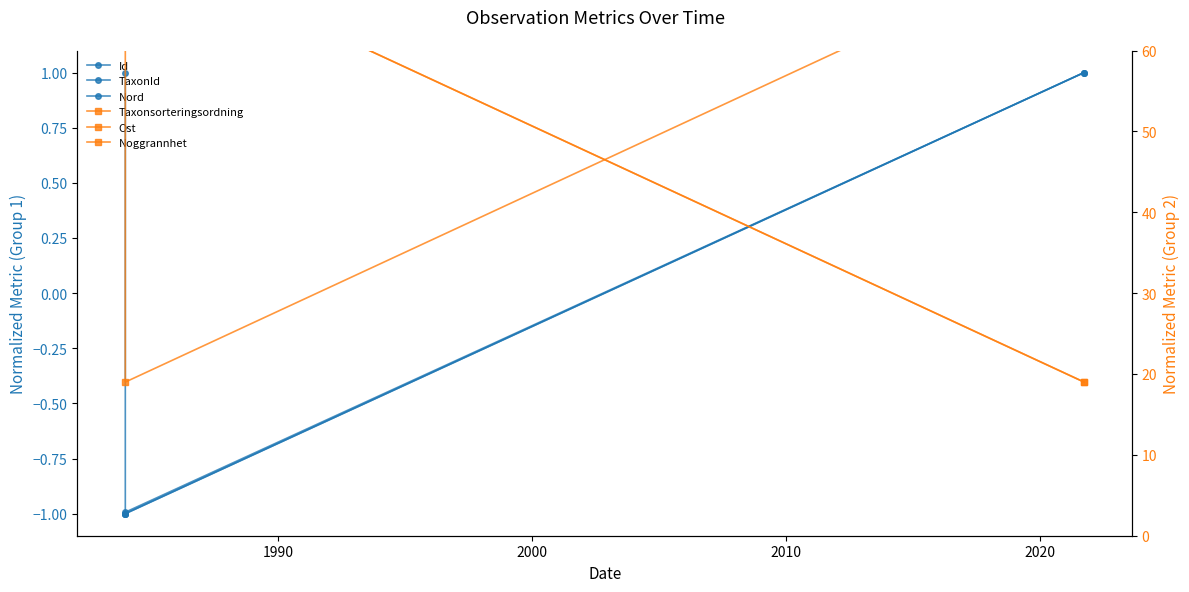

Reading right to left, list all the values displayed in this chart.

Id: 1.0	-1.0	-1.0
TaxonId: 1.0	-1.0	1.0
Nord: 1.0	-1.0	-1.0
Taxonsorteringsordning: 74.0	19.0	74.0
Ost: 19.0	74.0	74.0
Noggrannhet: 19.0	74.0	74.0